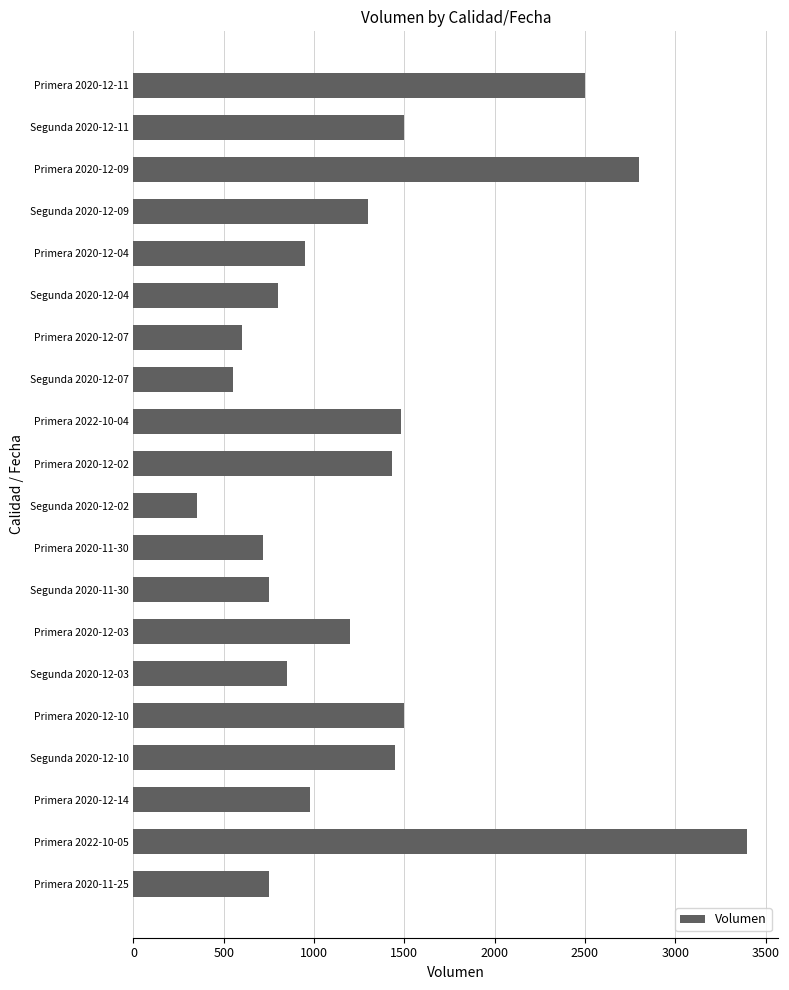

What is the label of the 7th bar from the top?

Primera 2020-12-07